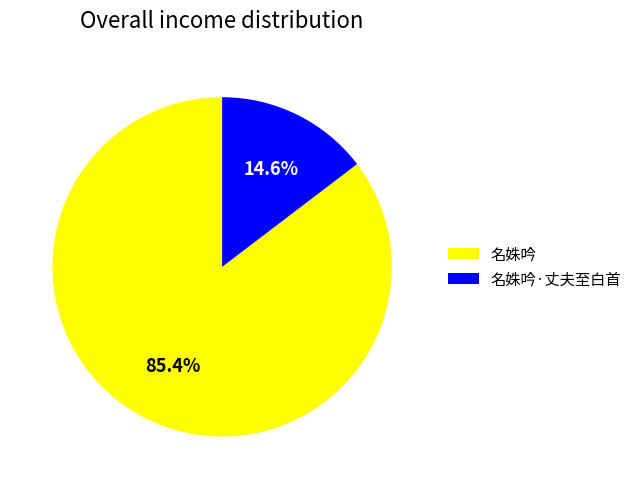

How many segments does this pie chart have?

2